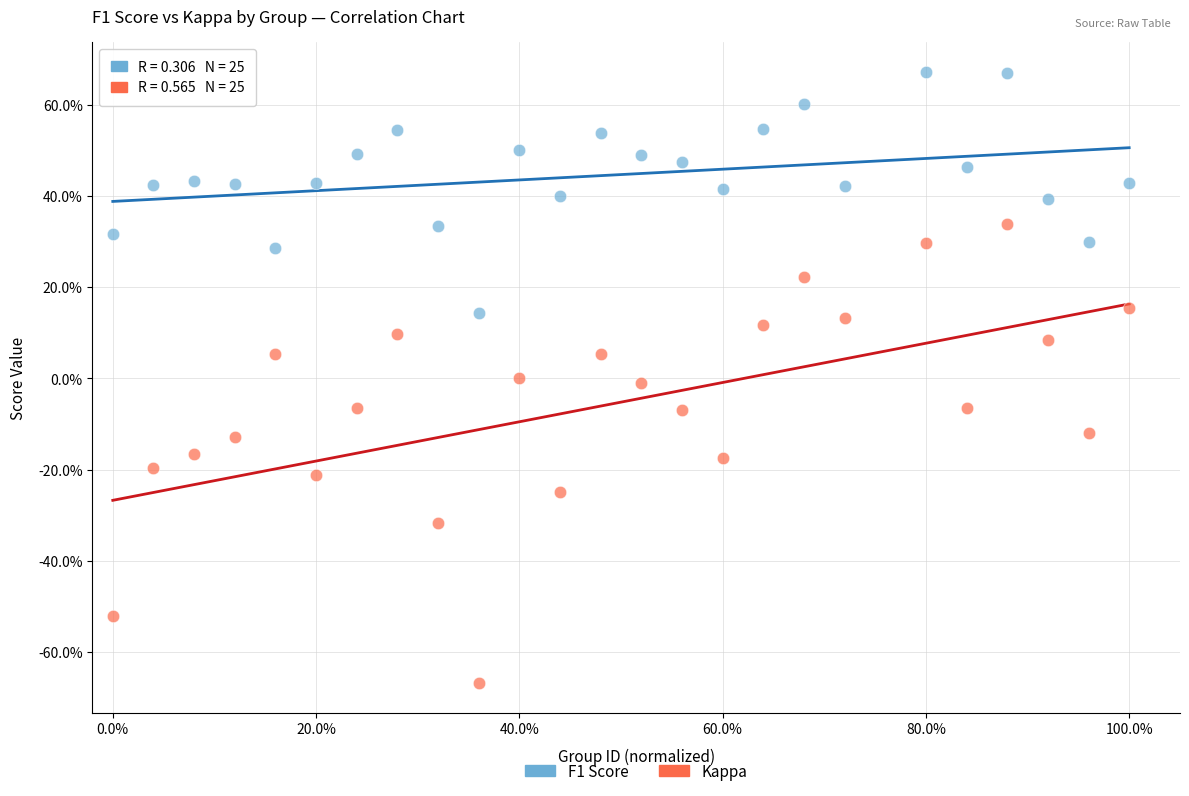

What are all the series names shown in the legend?

F1 Score, Kappa